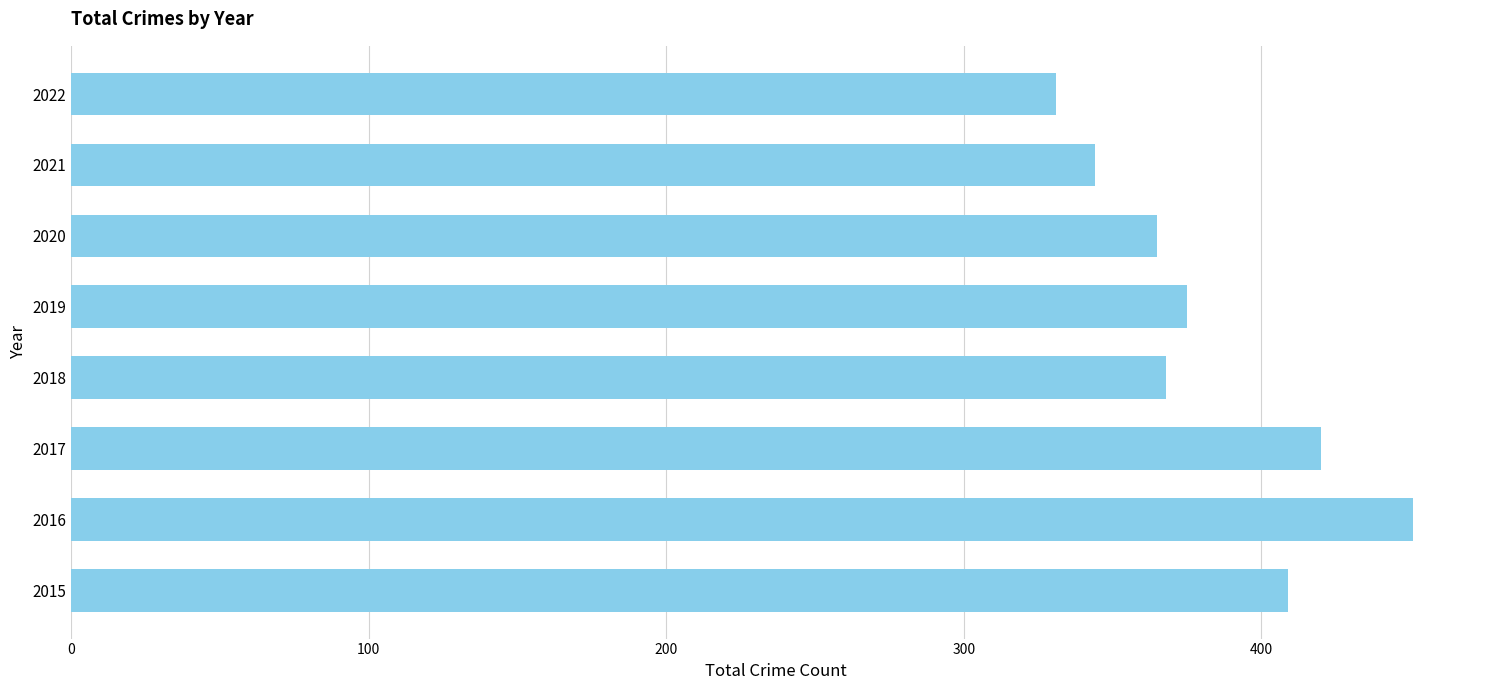

What is the sum of all values?

3063